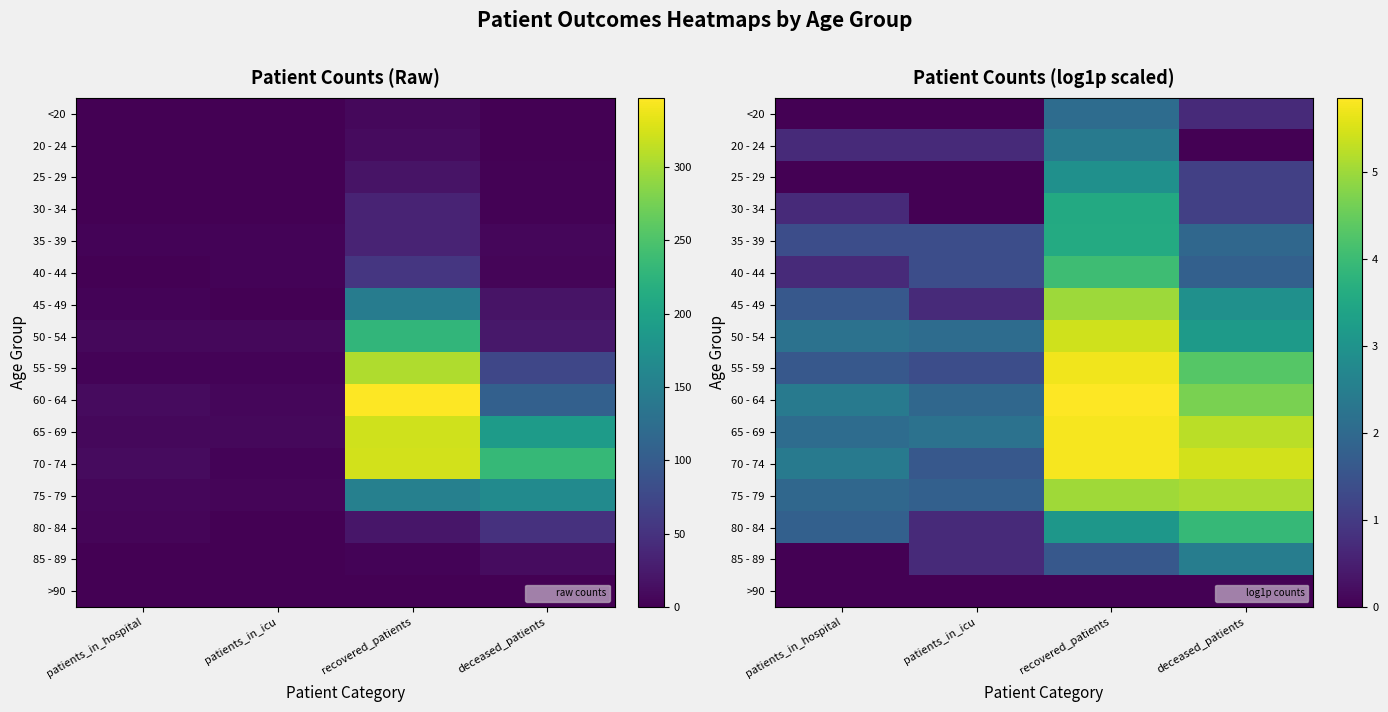

Rank the series at patients_in_hospital from highest to lowest value.

60 - 64, 70 - 74, 50 - 54, 65 - 69, 75 - 79, 80 - 84, 45 - 49, 55 - 59, 35 - 39, 20 - 24, 30 - 34, 40 - 44, <20, 25 - 29, 85 - 89, >90